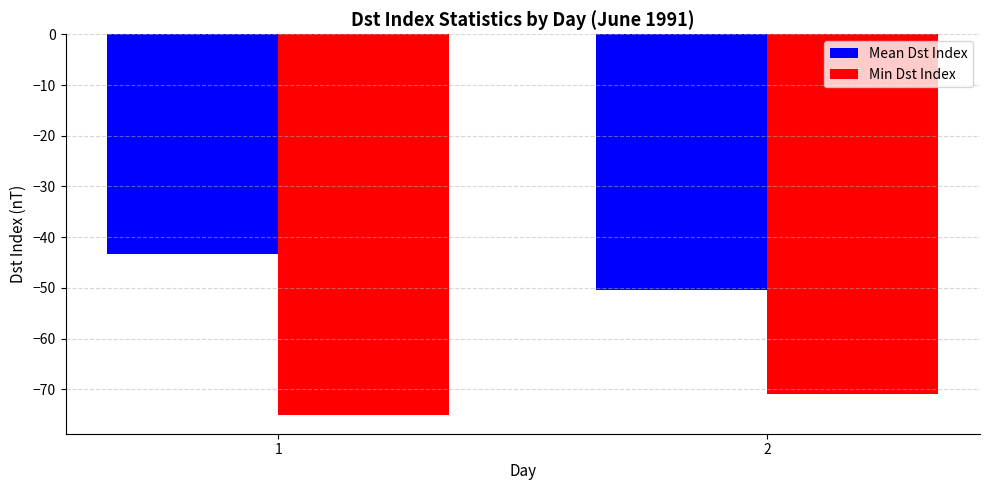

How many groups of bars are there?

2